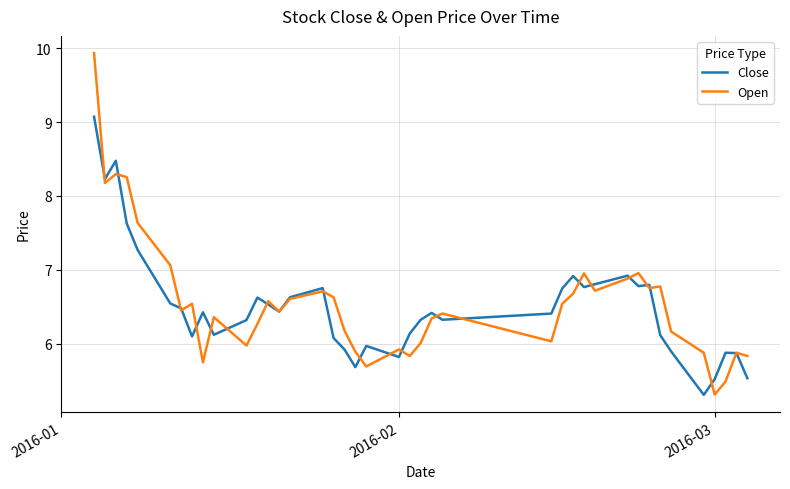

What is the maximum value shown in the chart?

9.9